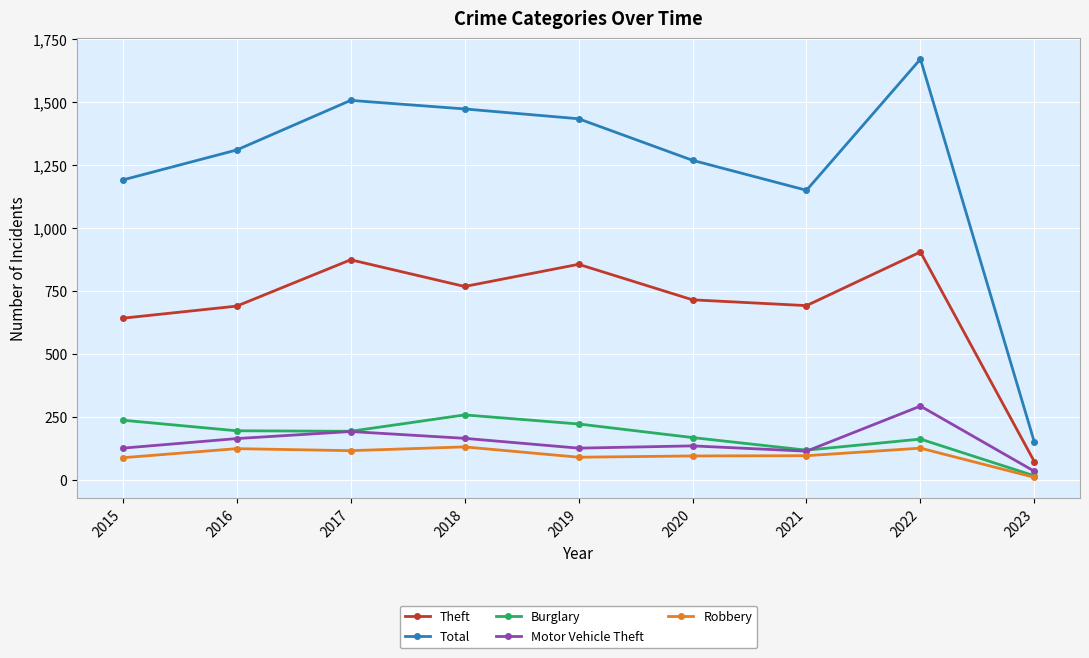

At which category is the sum across all series the highest?

2022